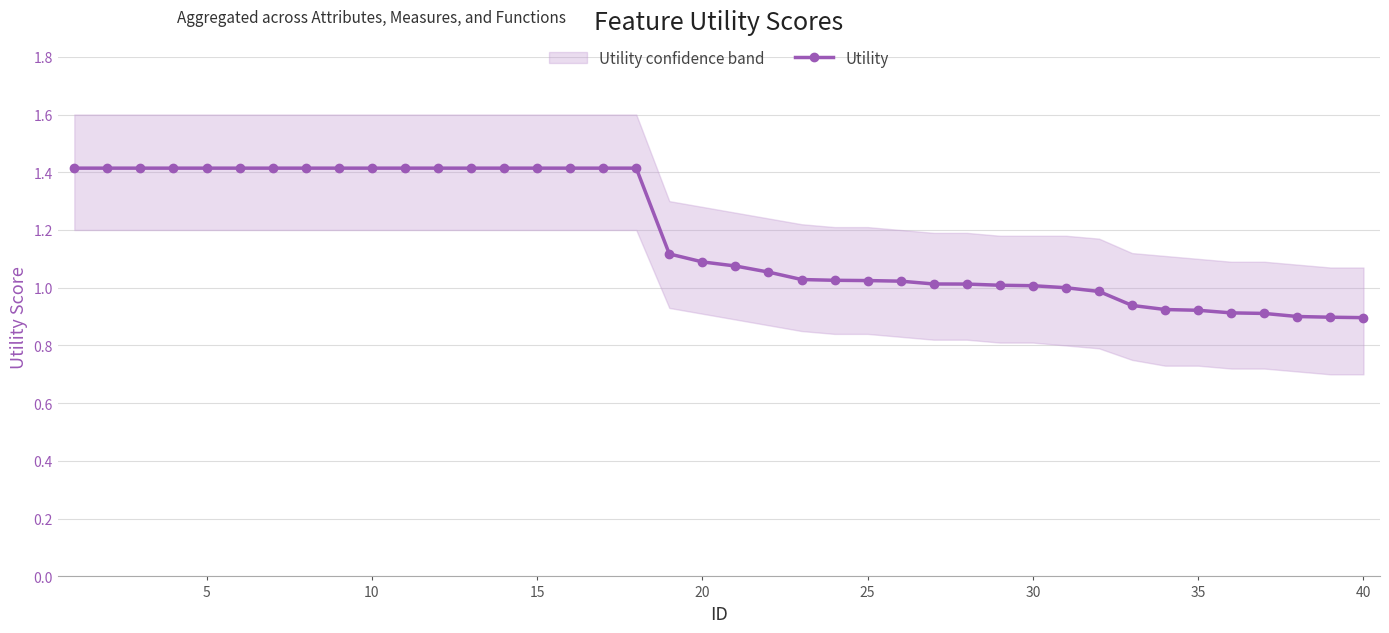

The value of Utility at 15 is 1.4. True or false?

True